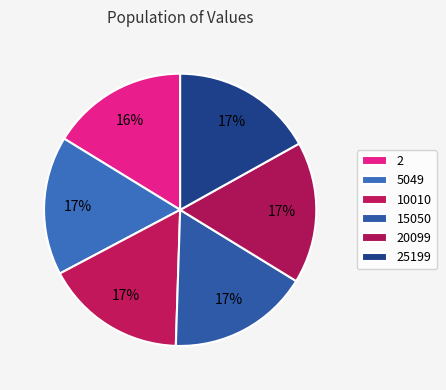

How many segments does this pie chart have?

6